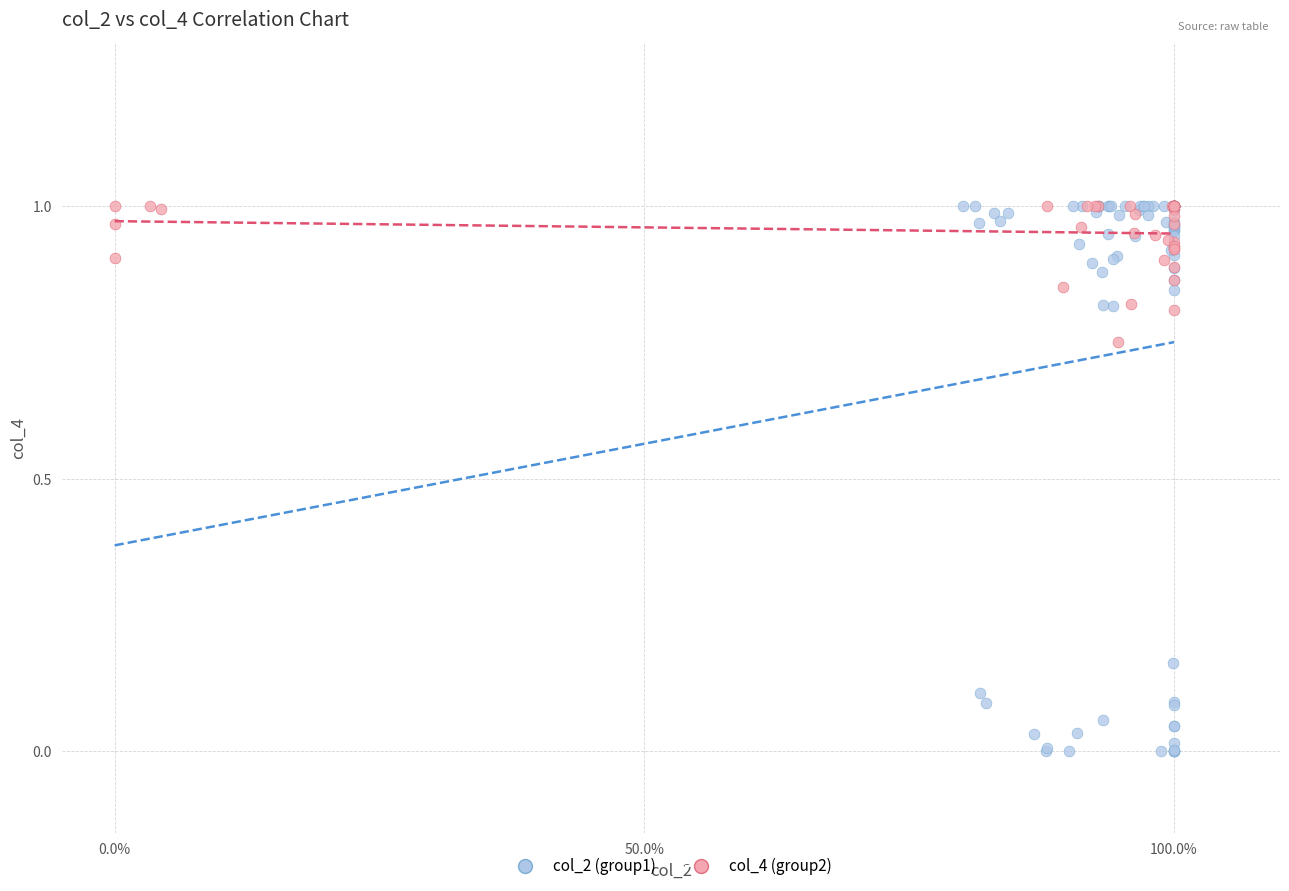

Which series has the largest Y range (max minus min)?

col_2 (group1)